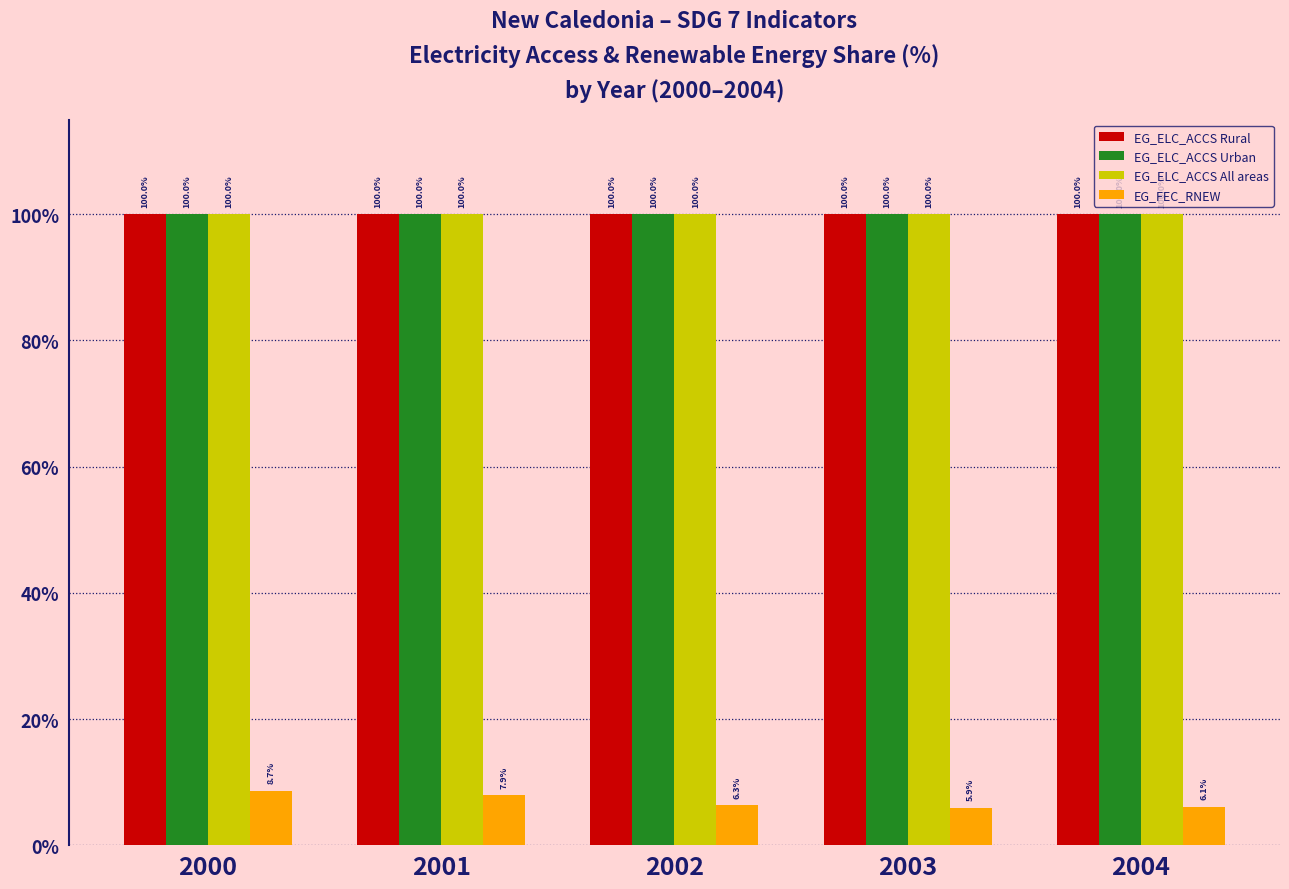

The value of EG_FEC_RNEW at 2002 is 2.5. True or false?

False